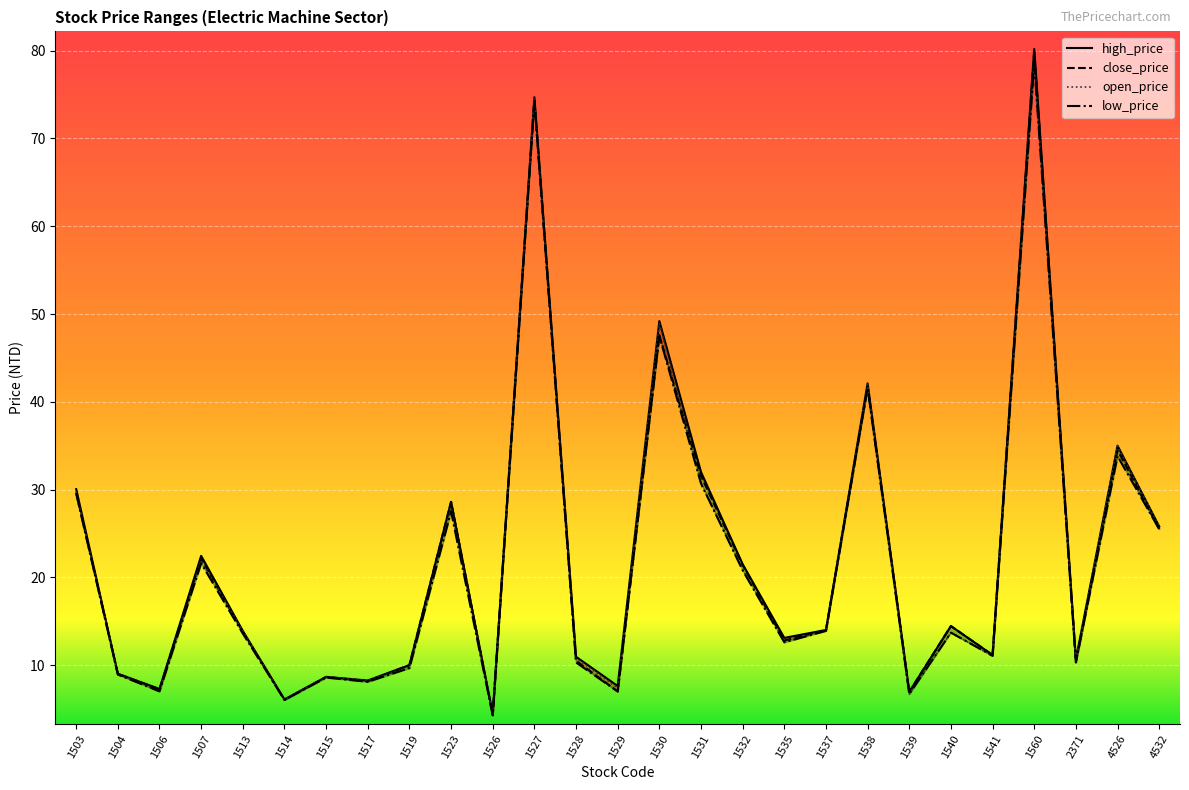

Between 1538 and 1541, which series saw the biggest shift?

high_price